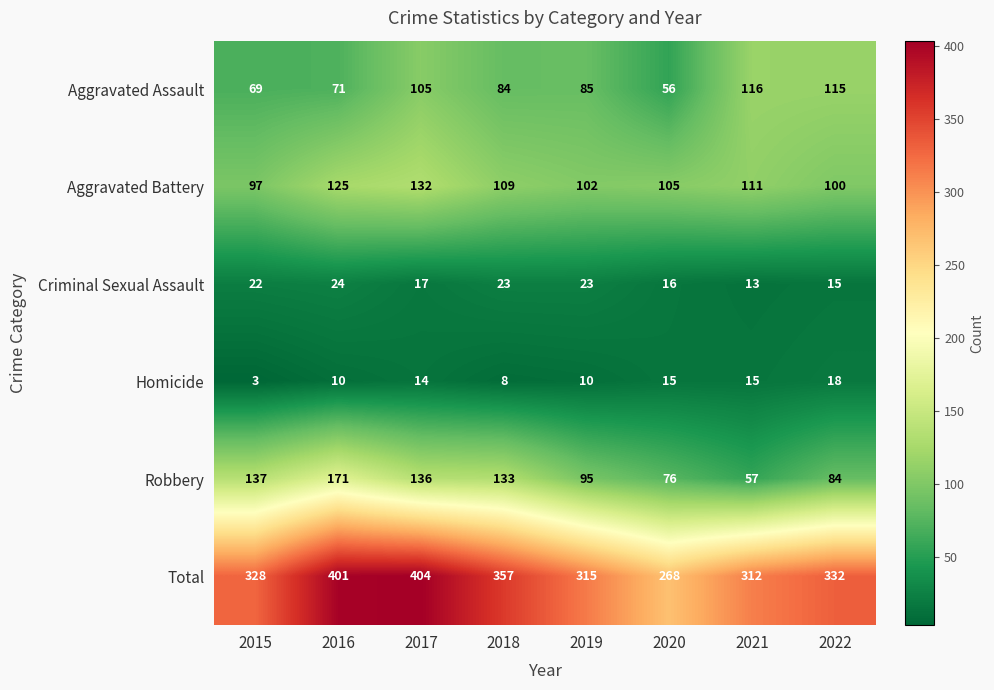

At which category is the sum across all series the highest?

2017